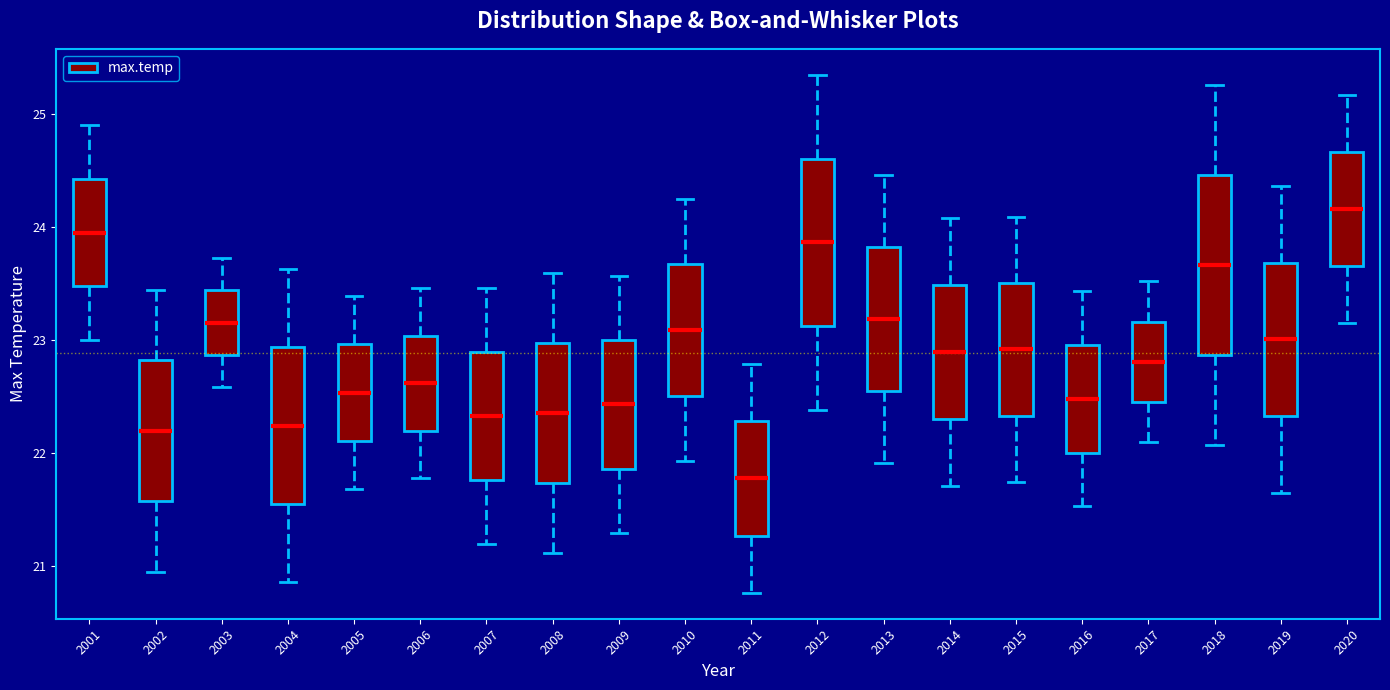

Reading left to right, transcribe this box plot: for each box, give where its median line is, the range the box spans, and where its two whiskers end, as read against the y-axis. The values are not printed on the chart, so give them approximately, as read against the axis.

2001: median 24.0, box 23.5 to 24.4, whiskers 23.0 to 24.9
2002: median 22.2, box 21.6 to 22.8, whiskers 20.9 to 23.4
2003: median 23.2, box 22.9 to 23.4, whiskers 22.6 to 23.7
2004: median 22.2, box 21.5 to 22.9, whiskers 20.9 to 23.6
2005: median 22.5, box 22.1 to 23.0, whiskers 21.7 to 23.4
2006: median 22.6, box 22.2 to 23.0, whiskers 21.8 to 23.5
2007: median 22.3, box 21.8 to 22.9, whiskers 21.2 to 23.5
2008: median 22.4, box 21.7 to 23.0, whiskers 21.1 to 23.6
2009: median 22.4, box 21.9 to 23.0, whiskers 21.3 to 23.6
2010: median 23.1, box 22.5 to 23.7, whiskers 21.9 to 24.3
2011: median 21.8, box 21.3 to 22.3, whiskers 20.8 to 22.8
2012: median 23.9, box 23.1 to 24.6, whiskers 22.4 to 25.3
2013: median 23.2, box 22.5 to 23.8, whiskers 21.9 to 24.5
2014: median 22.9, box 22.3 to 23.5, whiskers 21.7 to 24.1
2015: median 22.9, box 22.3 to 23.5, whiskers 21.7 to 24.1
2016: median 22.5, box 22.0 to 23.0, whiskers 21.5 to 23.4
2017: median 22.8, box 22.4 to 23.2, whiskers 22.1 to 23.5
2018: median 23.7, box 22.9 to 24.5, whiskers 22.1 to 25.3
2019: median 23.0, box 22.3 to 23.7, whiskers 21.6 to 24.4
2020: median 24.2, box 23.7 to 24.7, whiskers 23.1 to 25.2